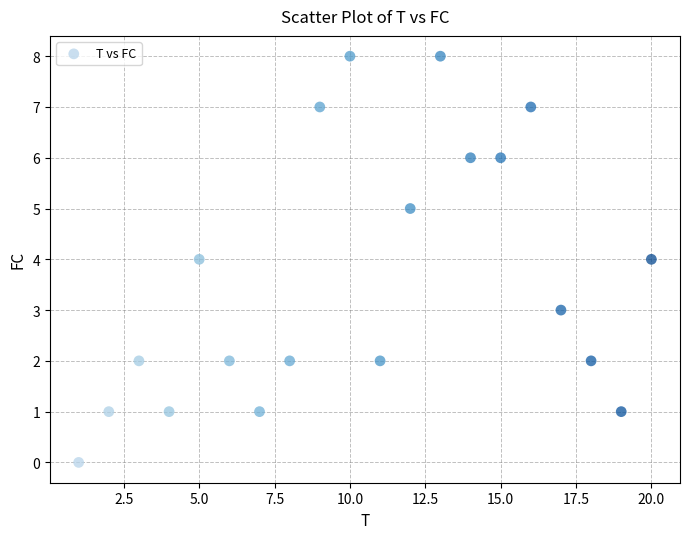

What is the range of Y values (max minus min)?

8